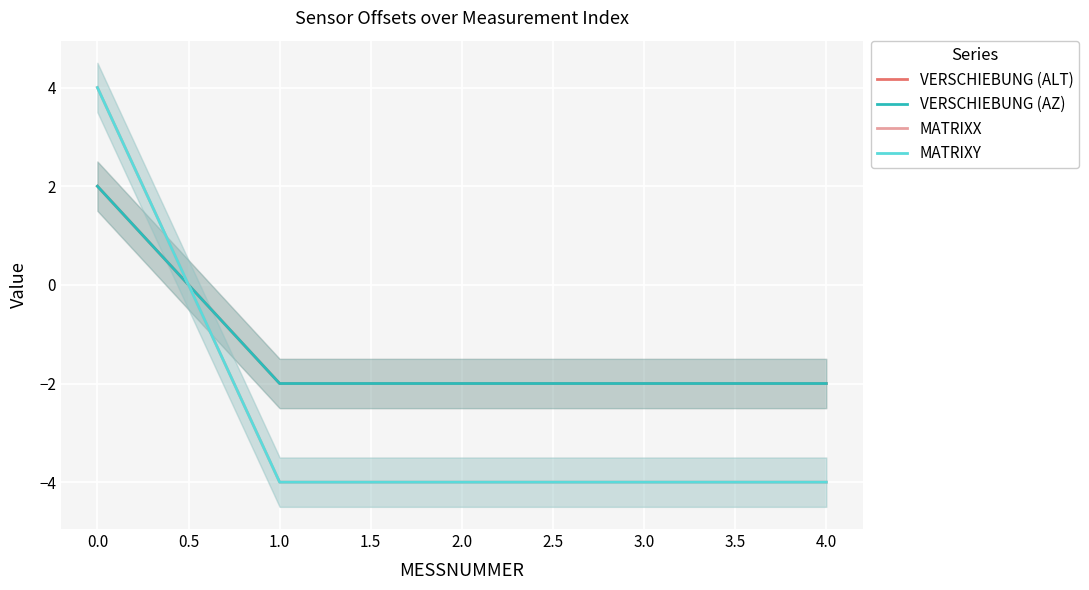

What is the difference between the highest and lowest values at 3.0?

2